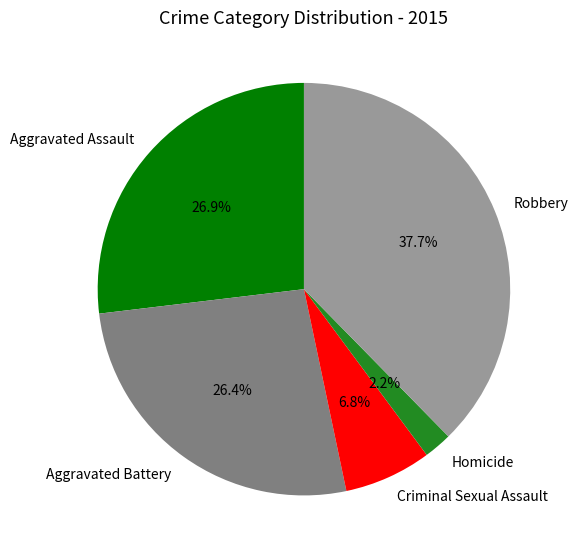

Which slice is the smallest?

Homicide